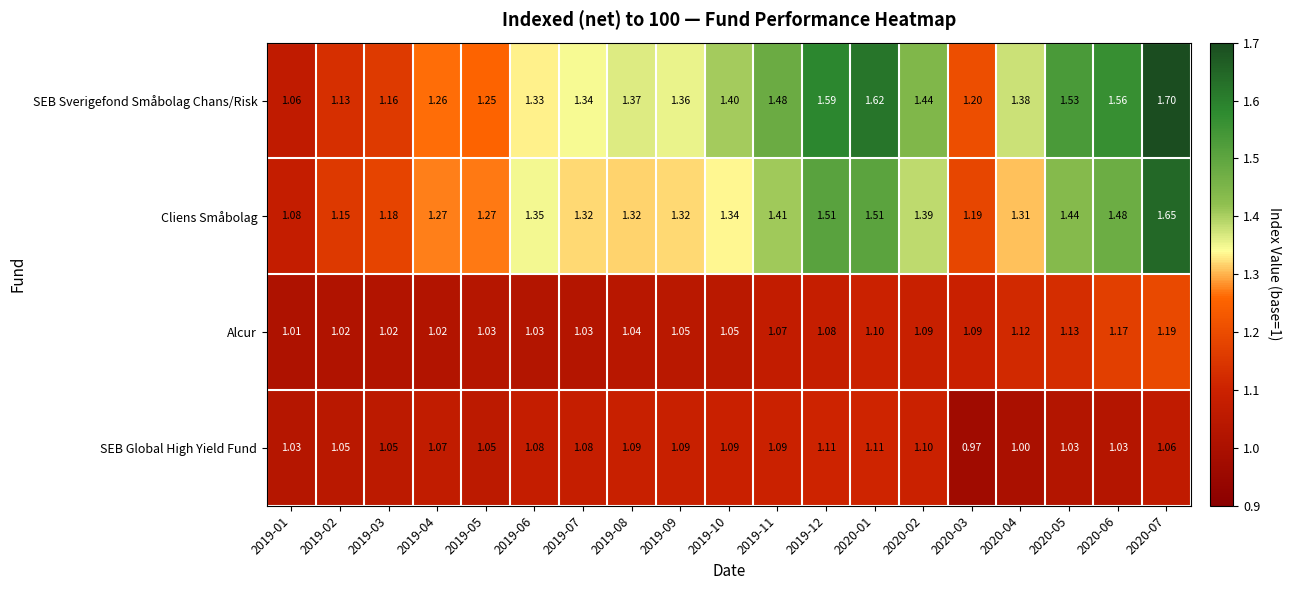

At which category is the sum across all series the highest?

2020-07